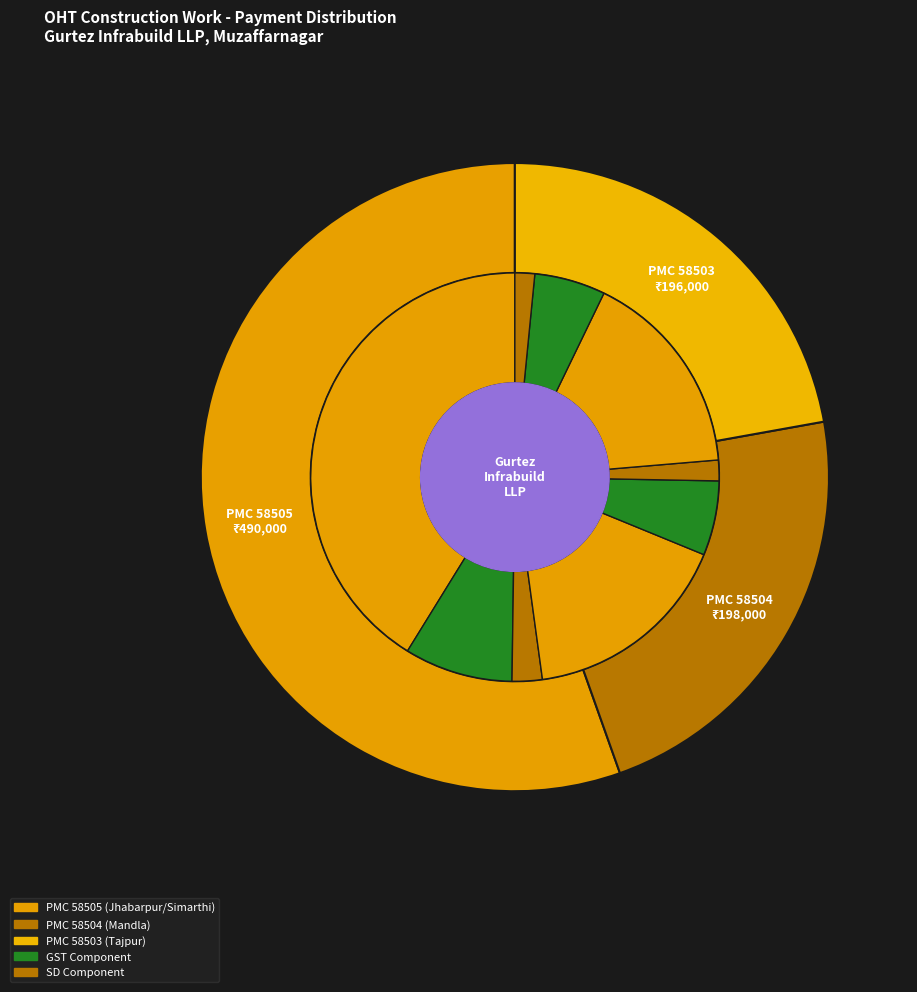

Combined, do 58503 and 58505 account for over 50%?

Yes